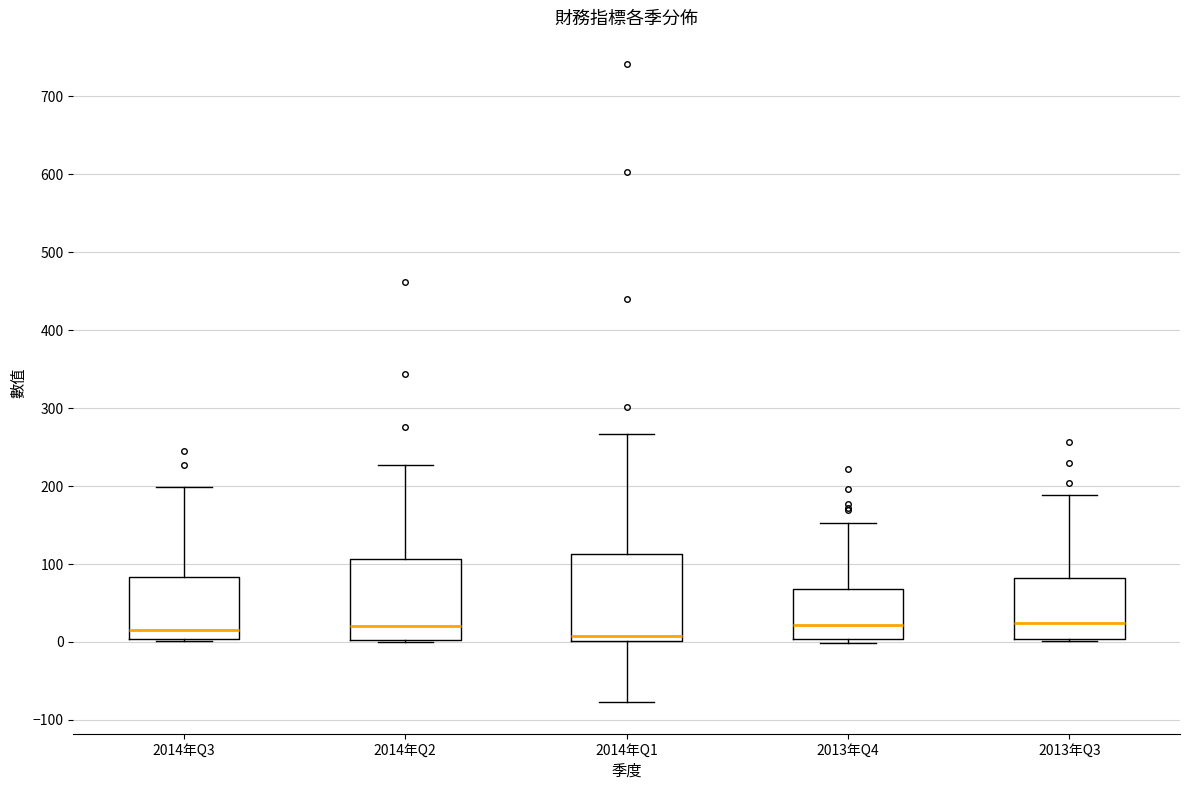

Where does the median line of the box for 2013年Q3 sit on the y-axis? The values are not printed on the chart, so give them approximately, as read against the axis.

20